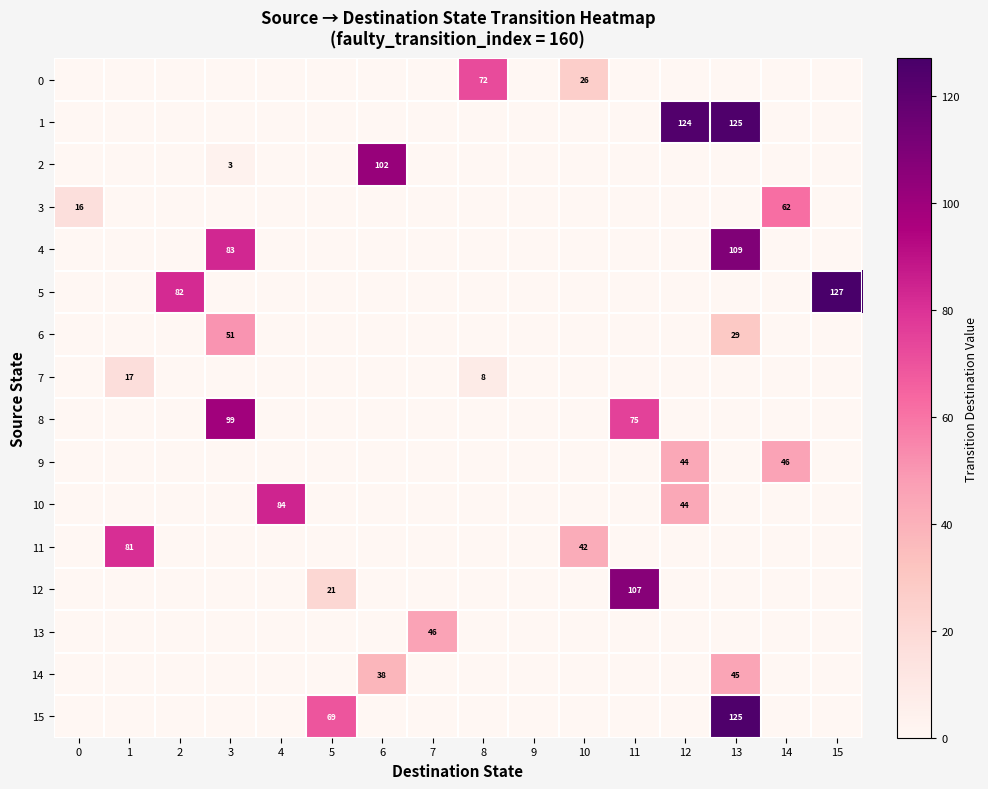

The value of 12 at 10 is 0. True or false?

True